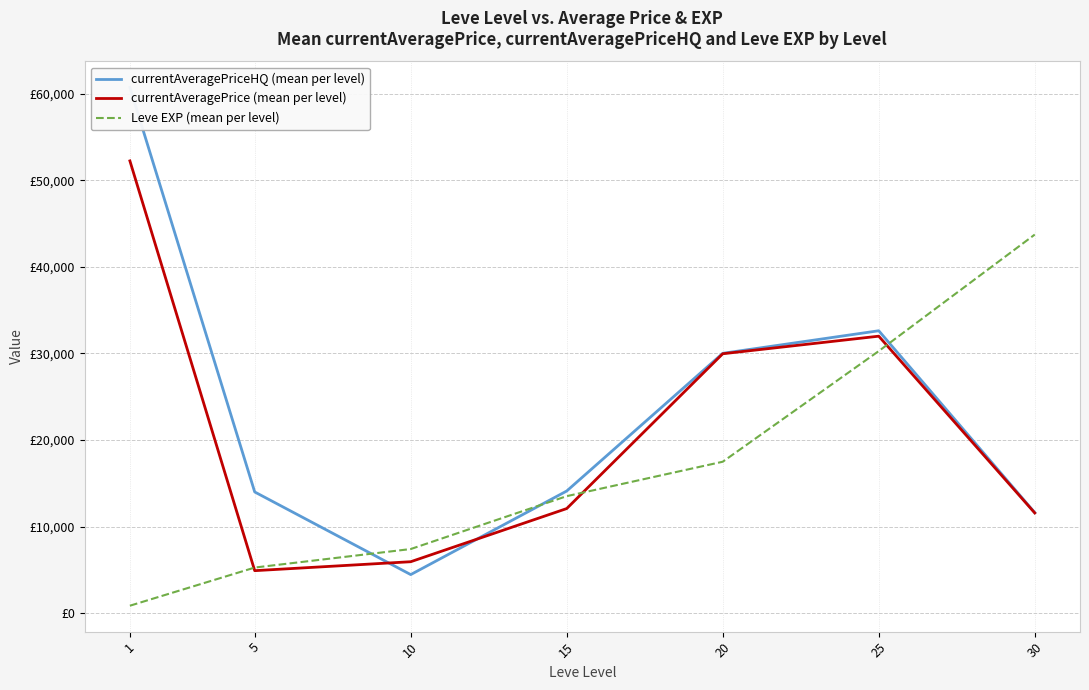

What is the sum of all currentAveragePrice (mean per level) values?

148679.1